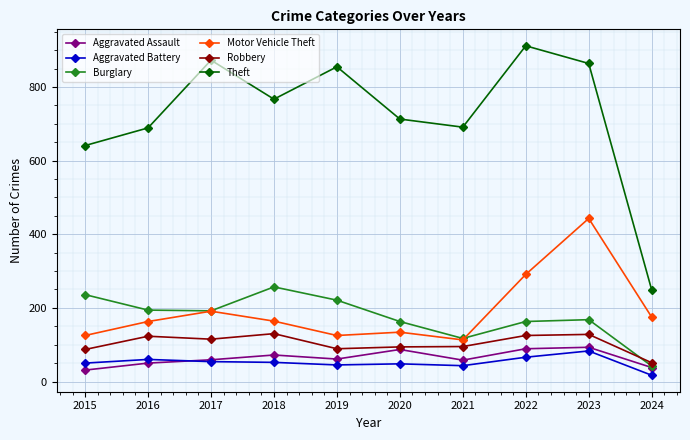

What is the value of the Aggravated Assault point at the 3rd from the left?

59